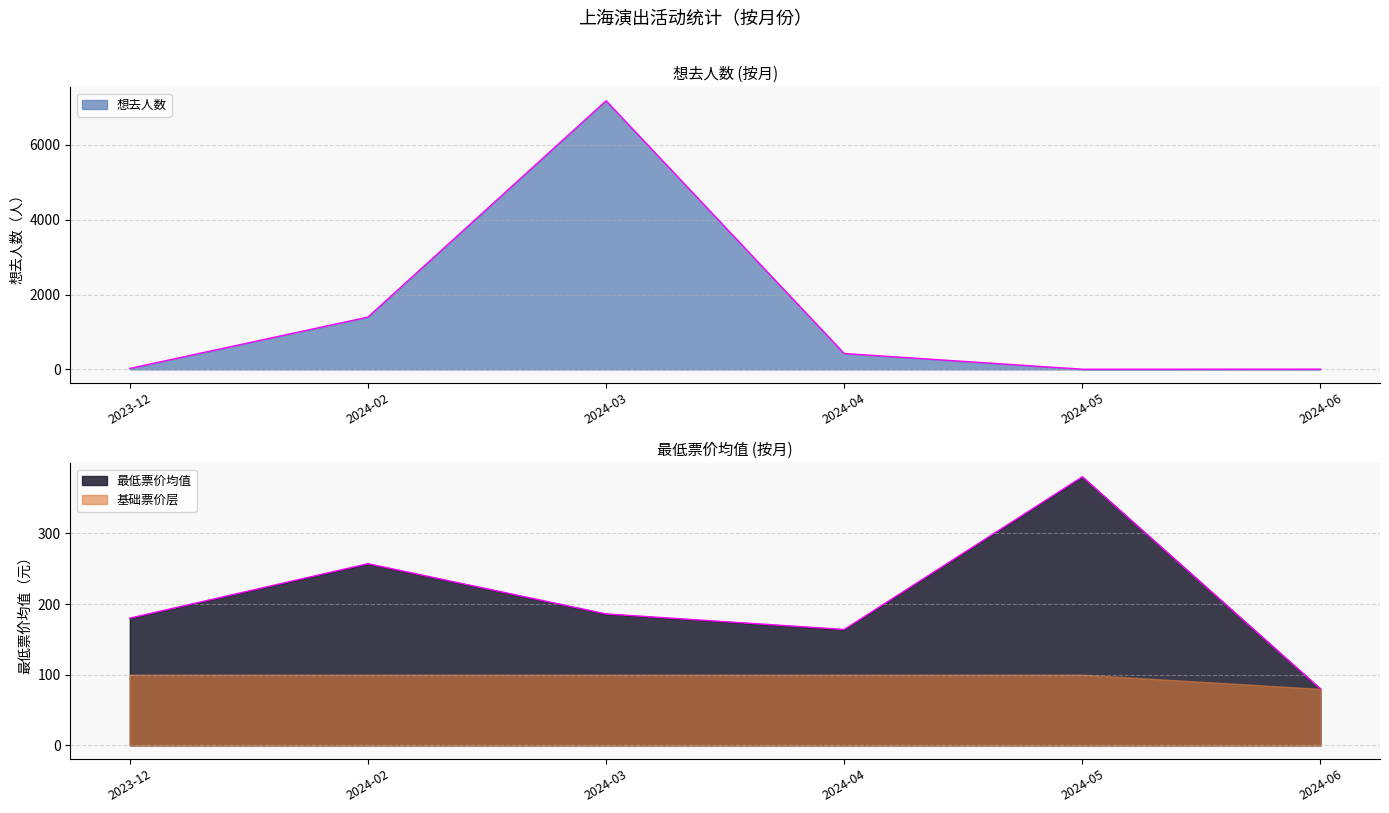

At which category does the chart reach its minimum across all series?

2024-05